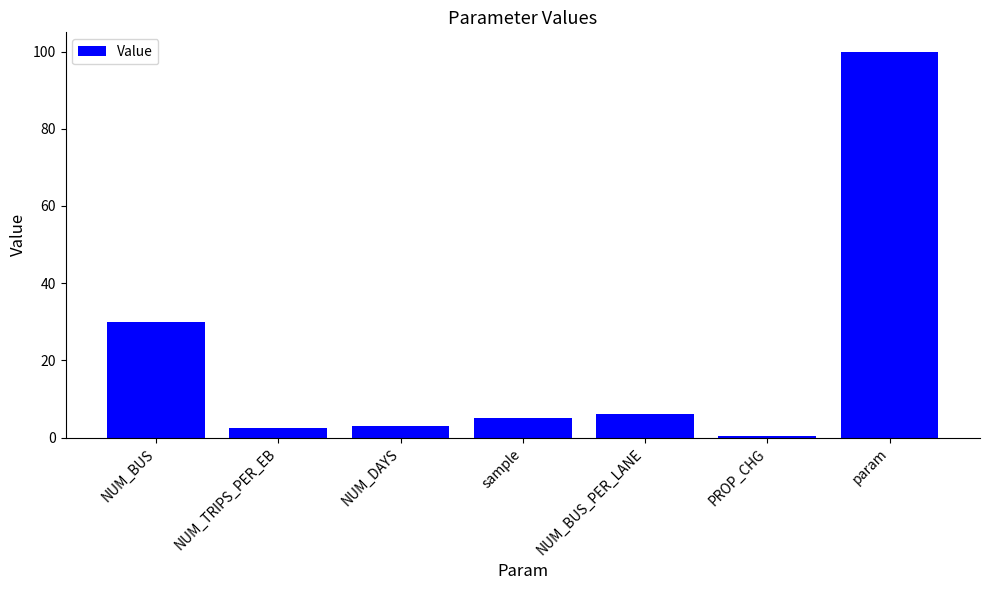

What is the smallest value displayed?

0.5